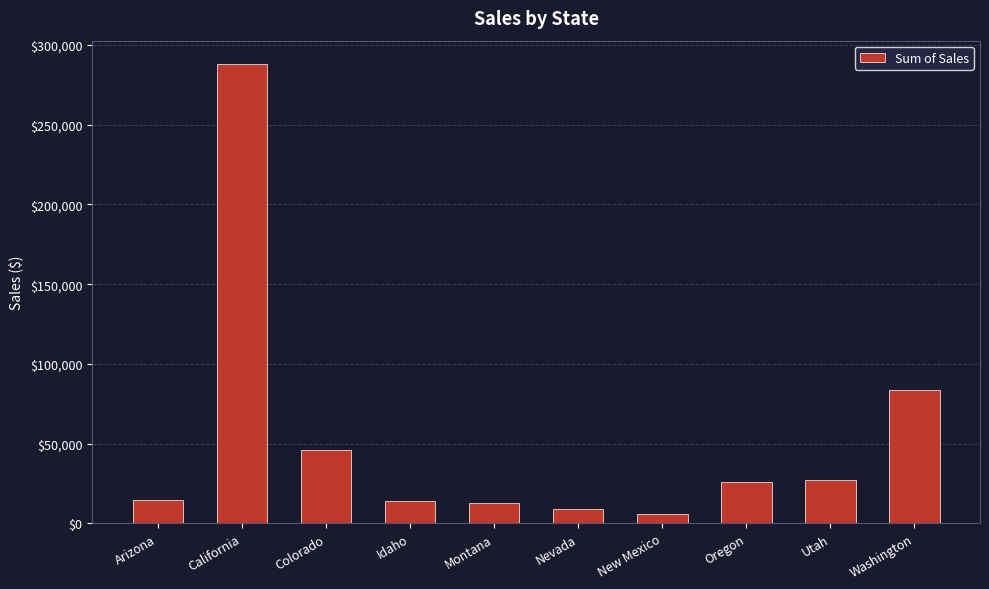

What is the label of the 10th bar from the right?

Arizona